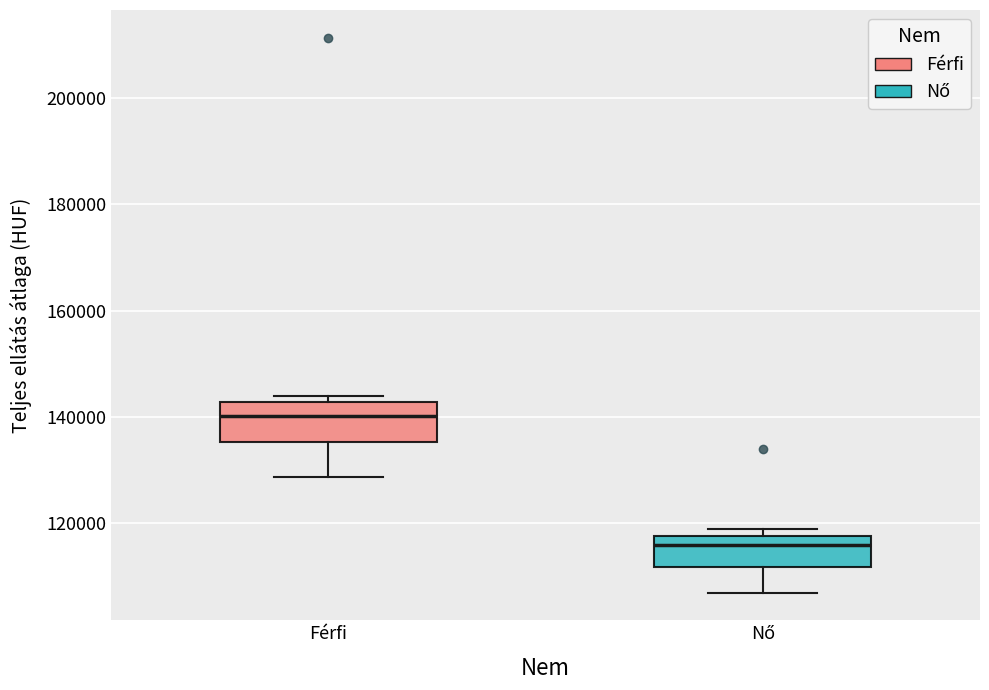

Where does the median line of the box for Férfi sit on the y-axis? The values are not printed on the chart, so give them approximately, as read against the axis.

140000